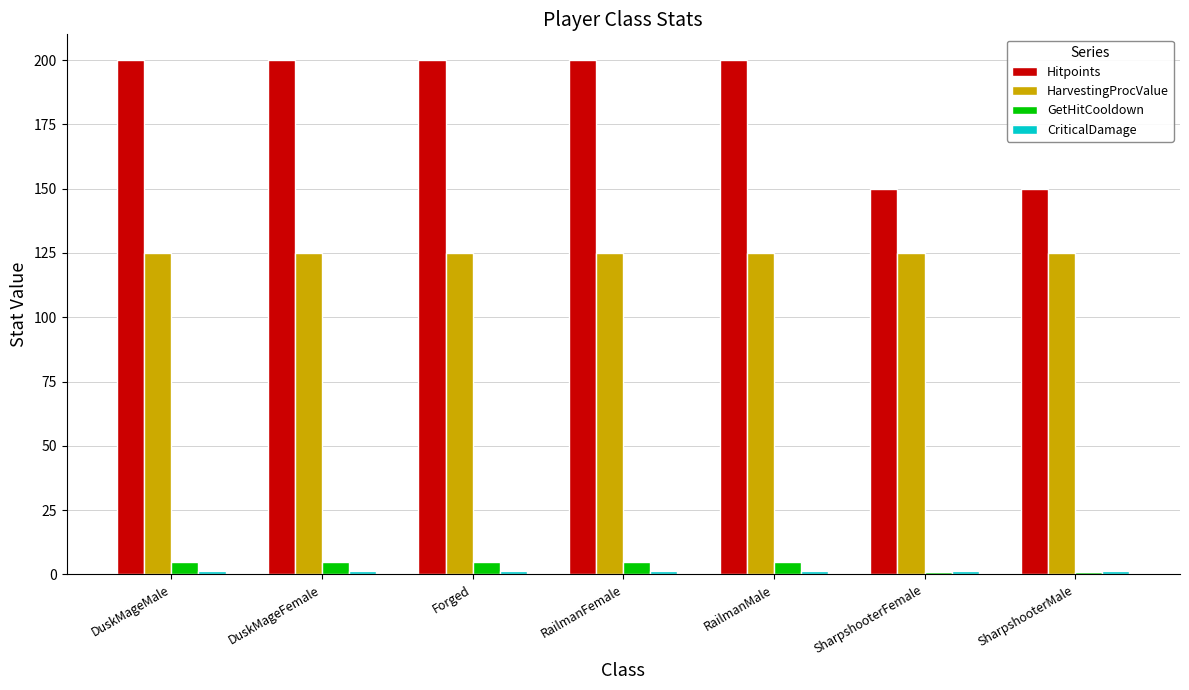

What is the difference between the second highest and minimum values in the Hitpoints series?

50.0